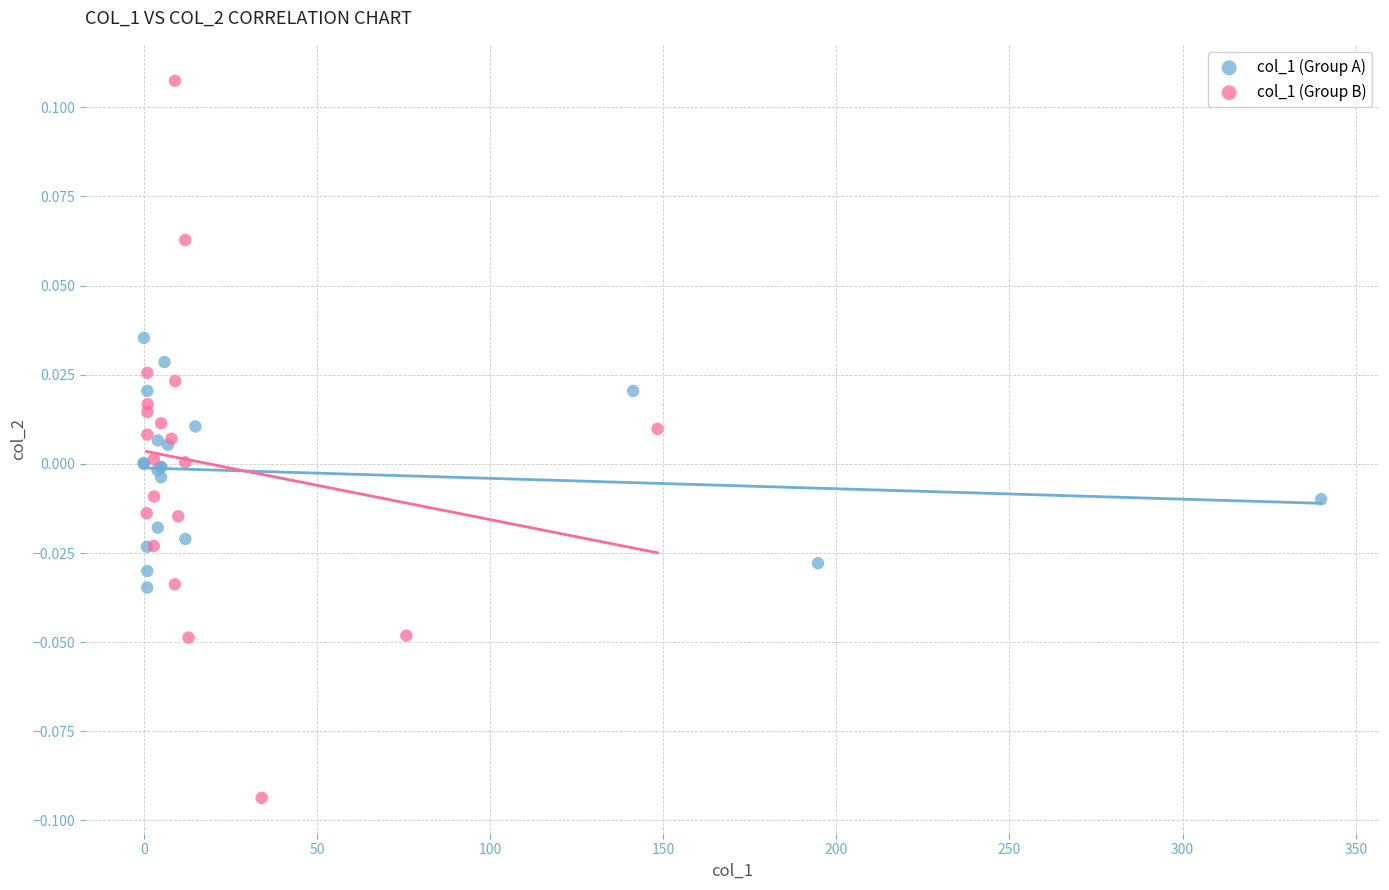

Which series reaches the maximum Y coordinate?

col_1 (Group B)